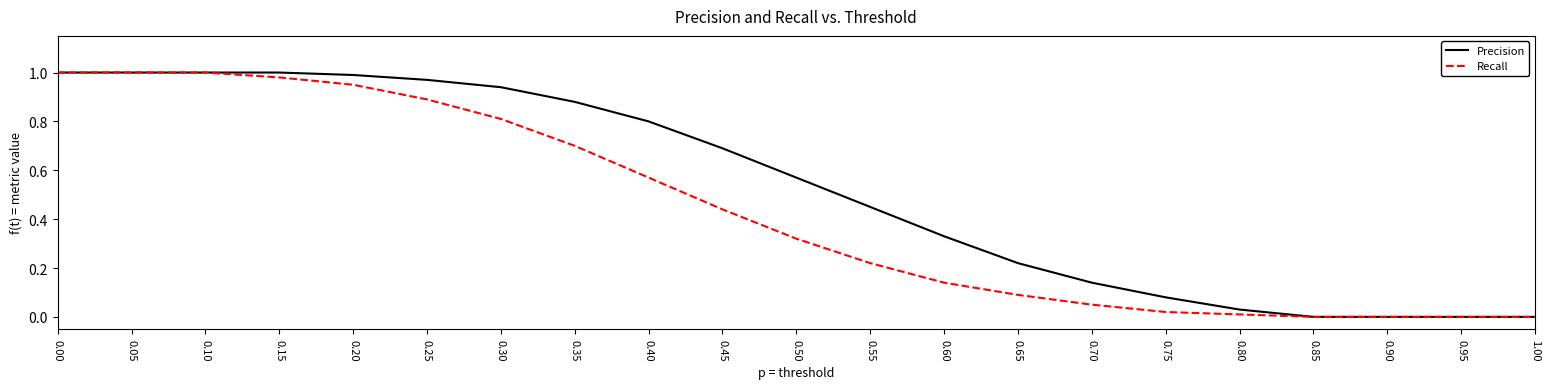

What is the total value across all series at 0.55?

0.7